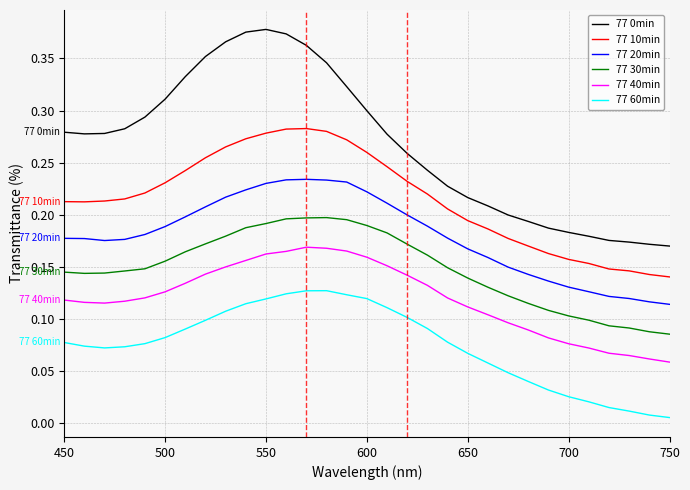

True or false: 77 10min and 77 0min cross at least once.

False